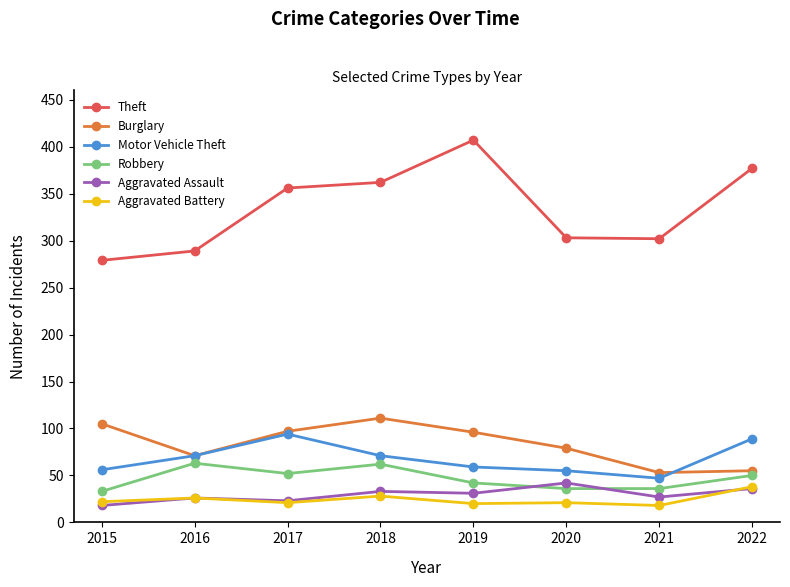

True or false: Motor Vehicle Theft and Robbery cross at least once.

False